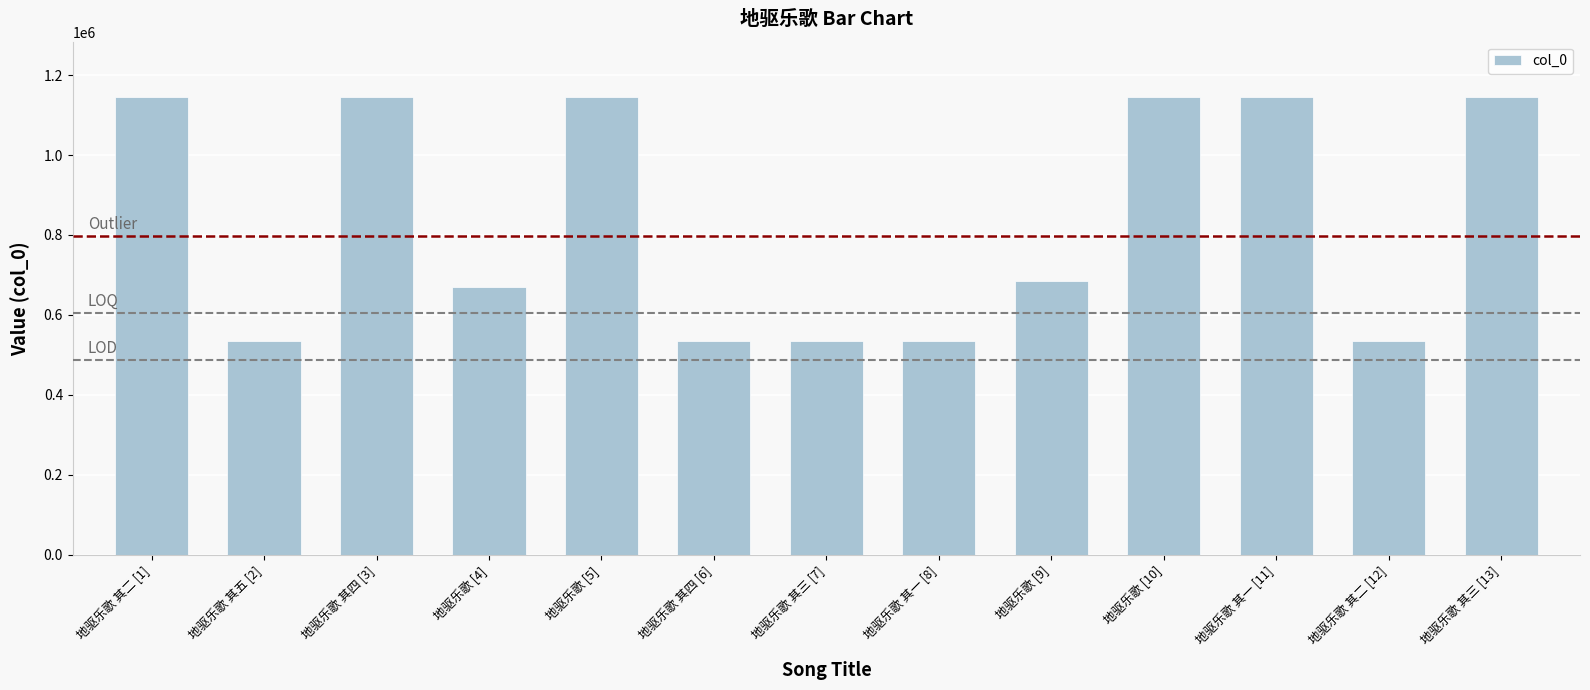

What is the difference between the values at 地驱乐歌 其三 [13] and 地驱乐歌 其四 [6]?

608998